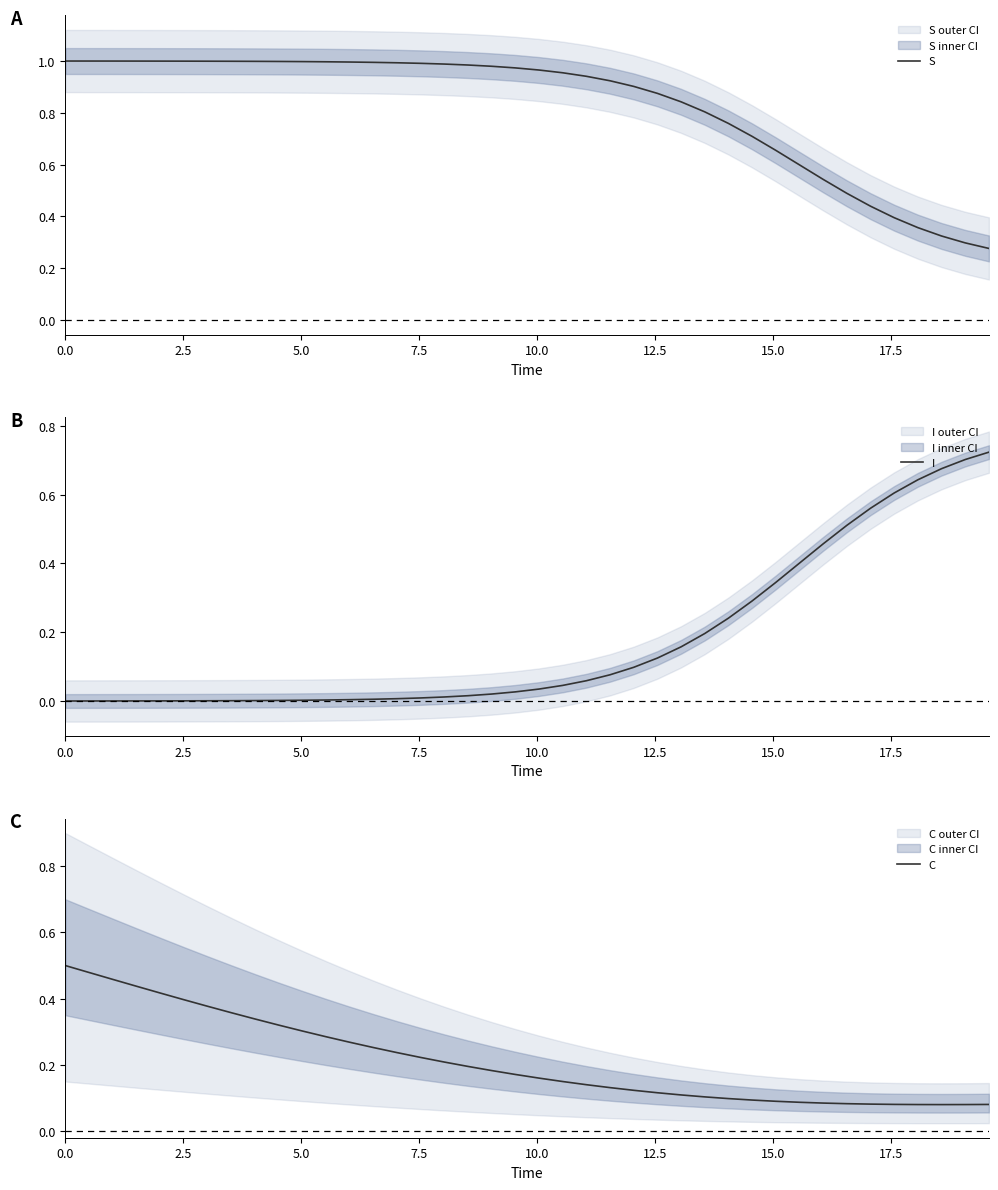

Is it true that S equals 0.6 at 2.5?

False